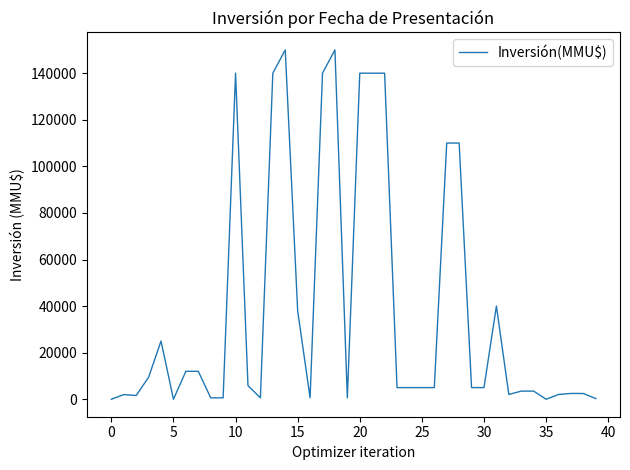

What is the greatest value displayed?

150000.0